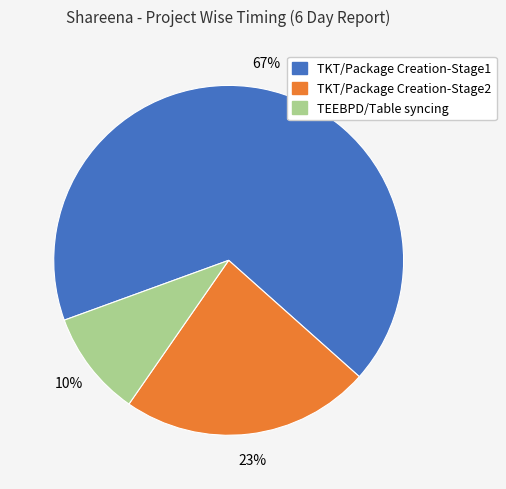

The TKT/Package Creation-Stage1 slice represents 80% of the pie. True or false?

False